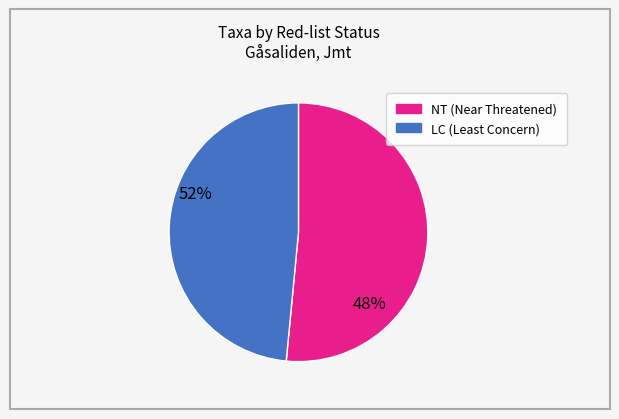

Does any single category account for the majority?

Yes